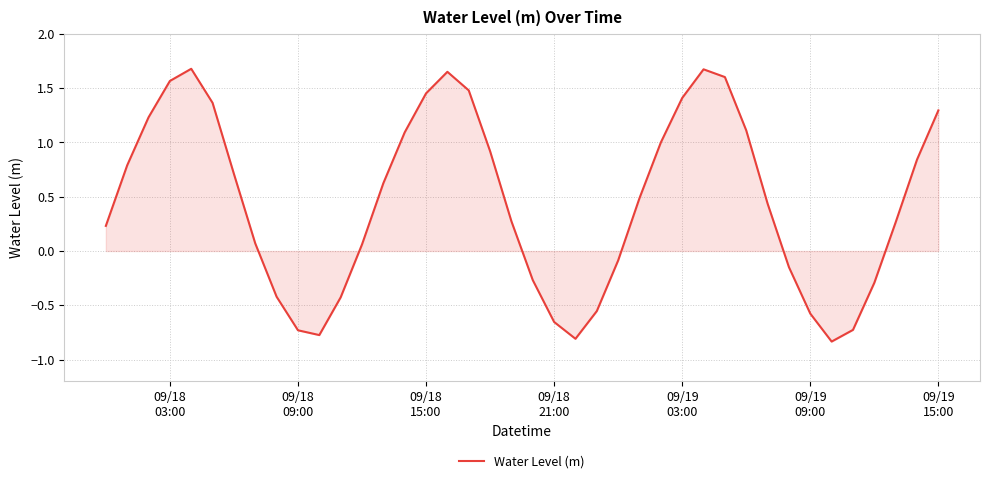

What is the difference between the maximum and minimum values?

2.5